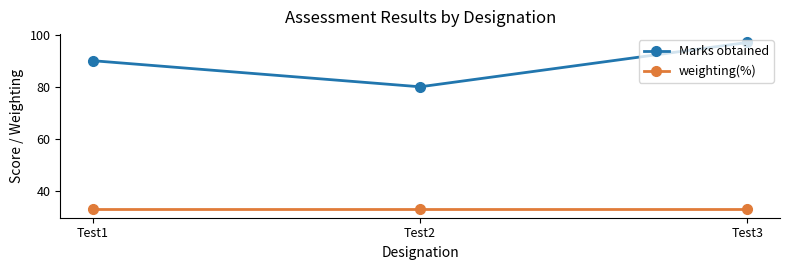

What is the value of the weighting(%) point at the 1st from the left?

33